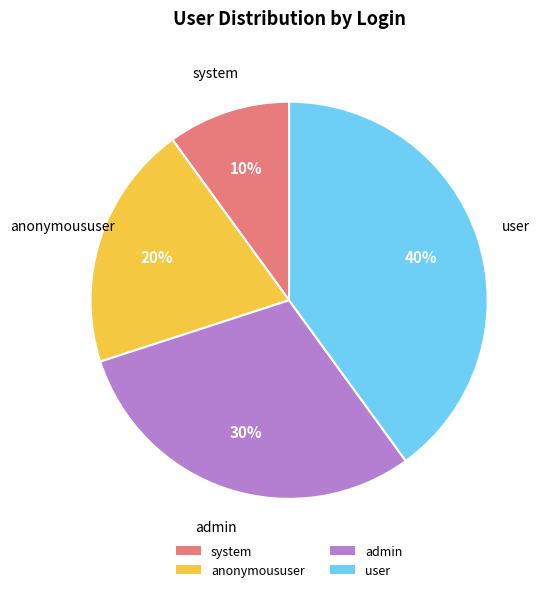

Which slice is the smallest?

system